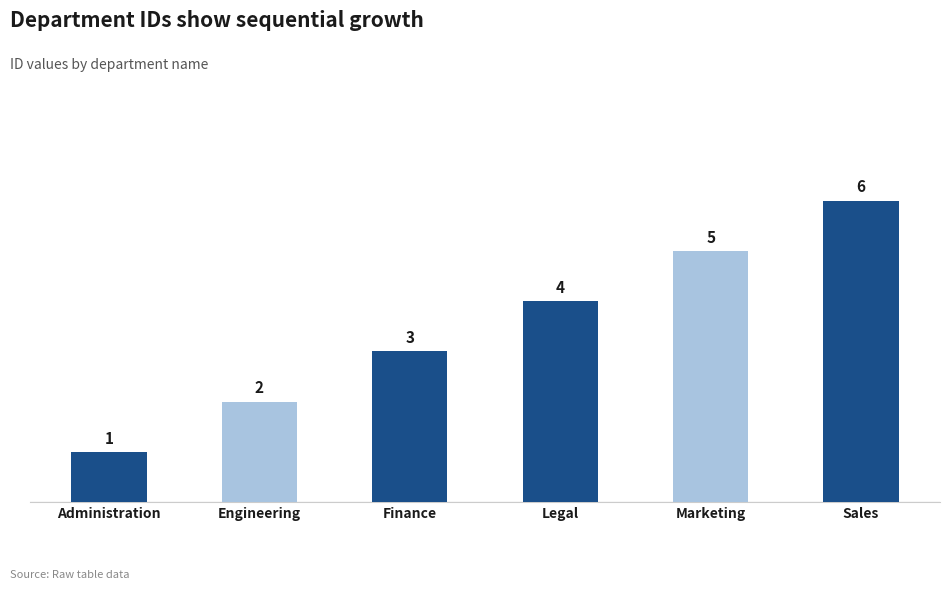

What is the label of the 4th bar from the right?

Finance